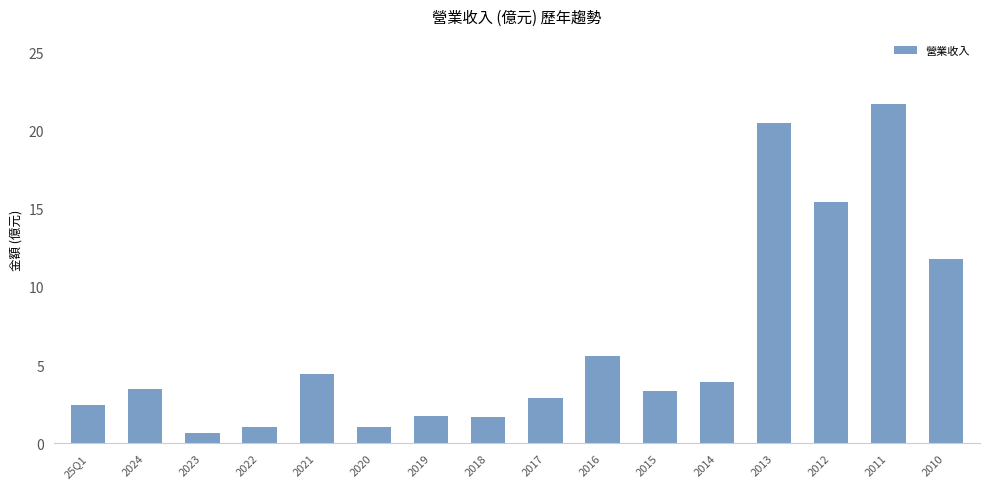

What is the smallest value displayed?

0.7